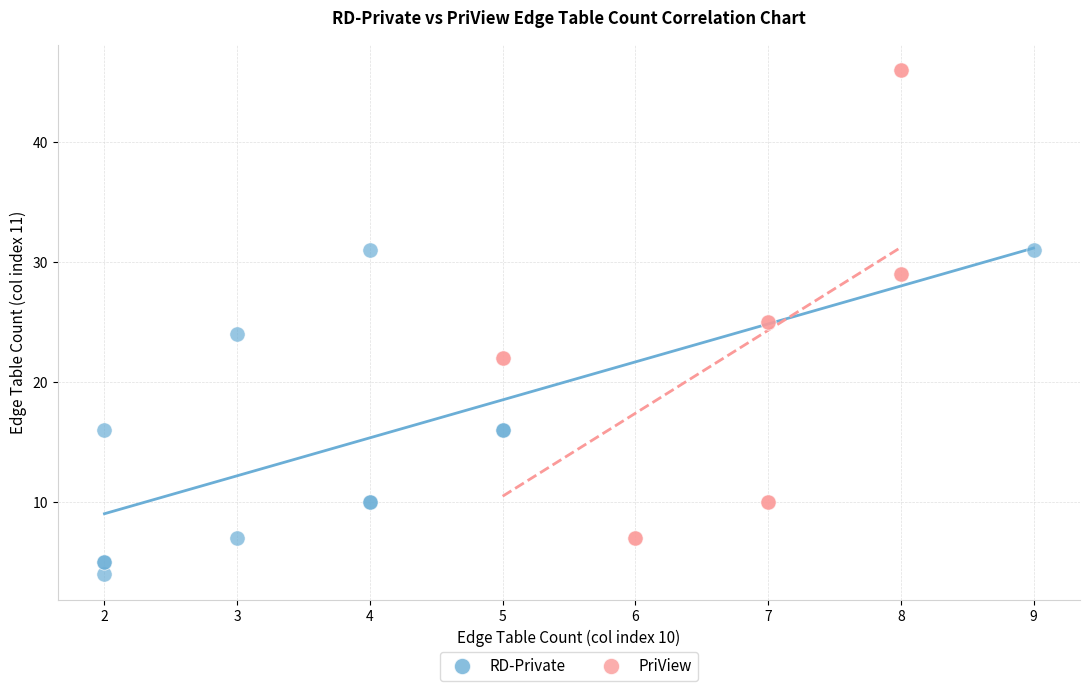

Which series has the largest Y range (max minus min)?

PriView